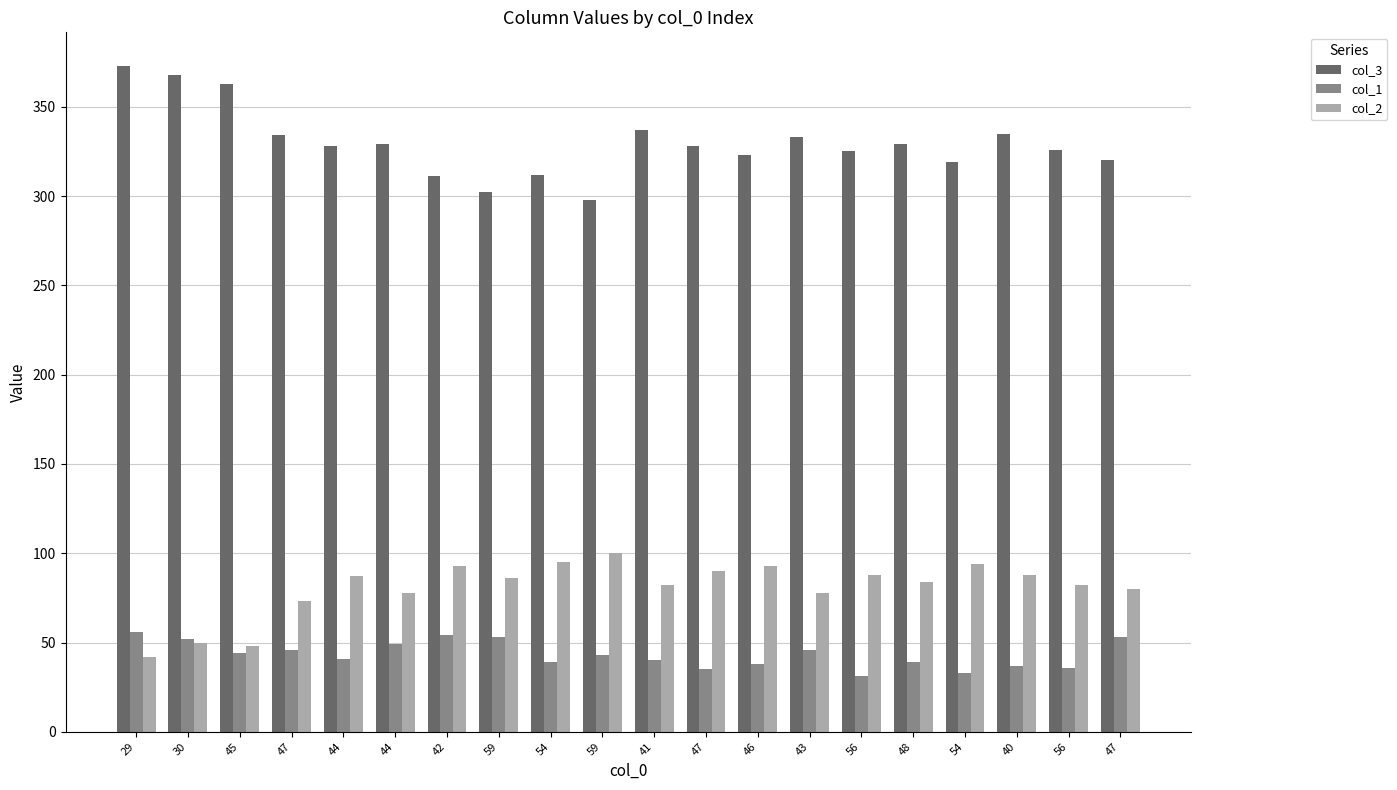

Are the bars horizontal?

No